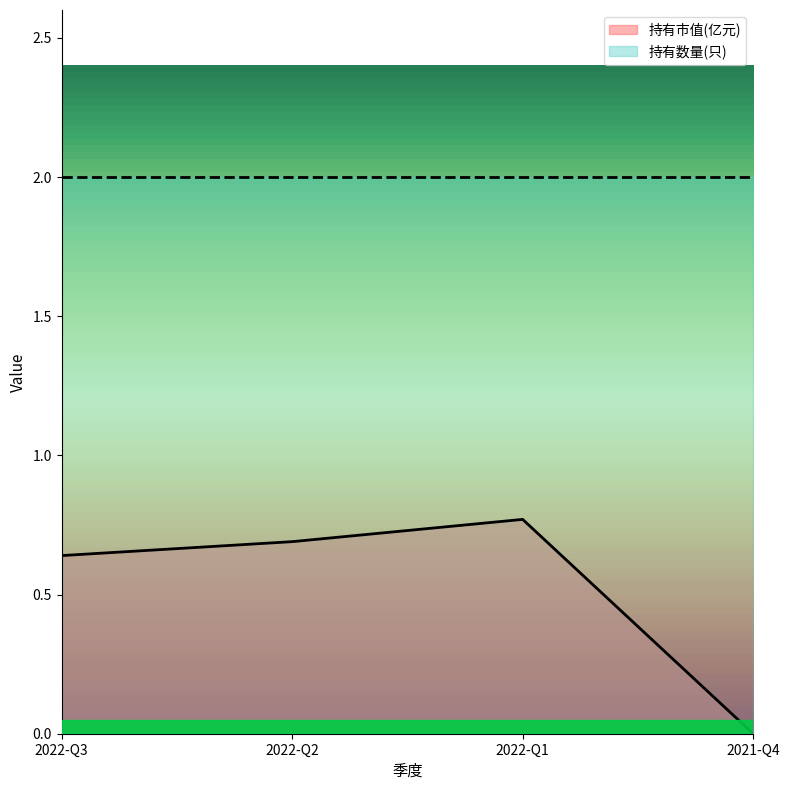

Reading left to right, extract all data points from this chart.

0.6	0.7	0.8	0.0